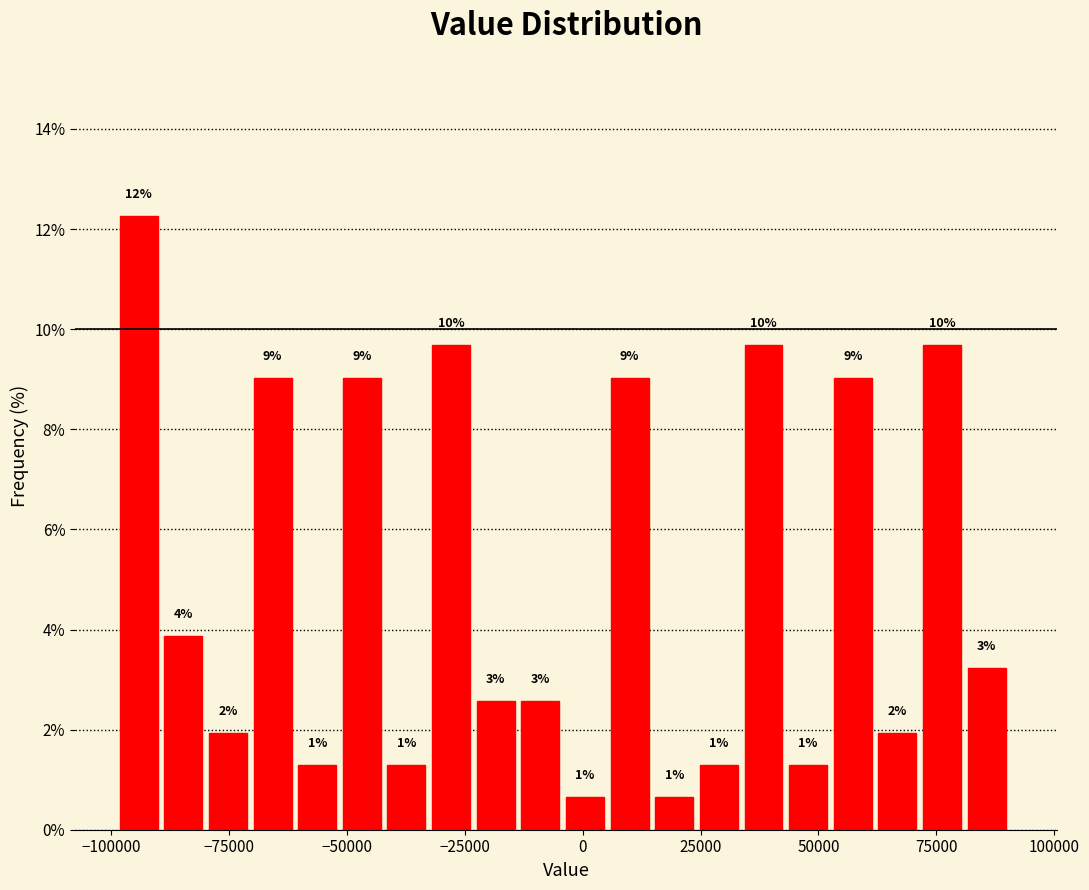

Read against the x-axis, roughly where is the centre of the tallest bar?

-95000